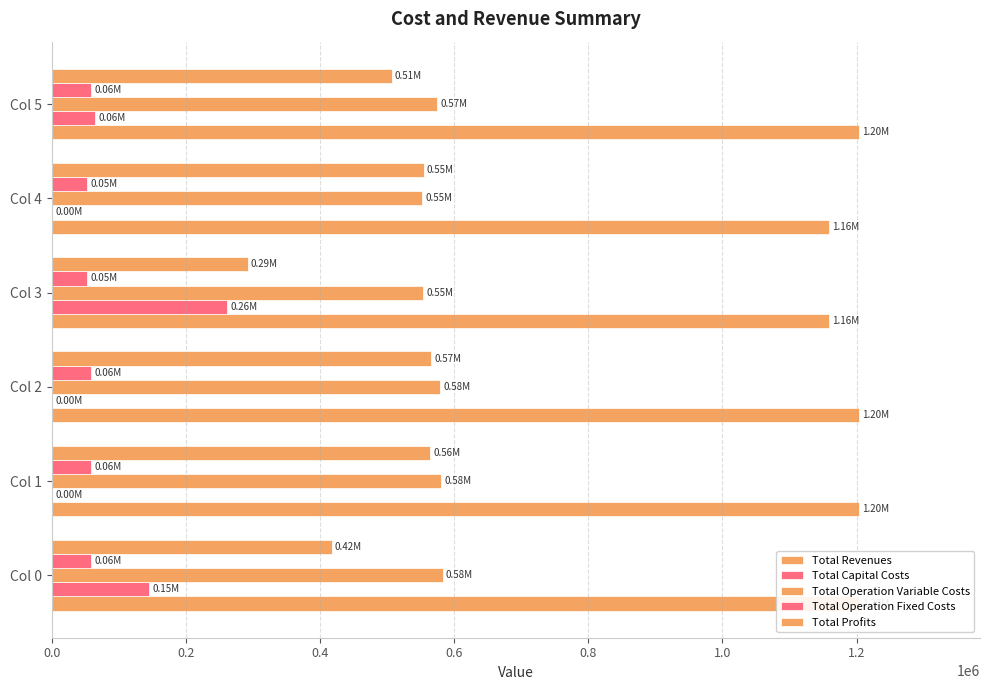

How many data points does each series have?

6